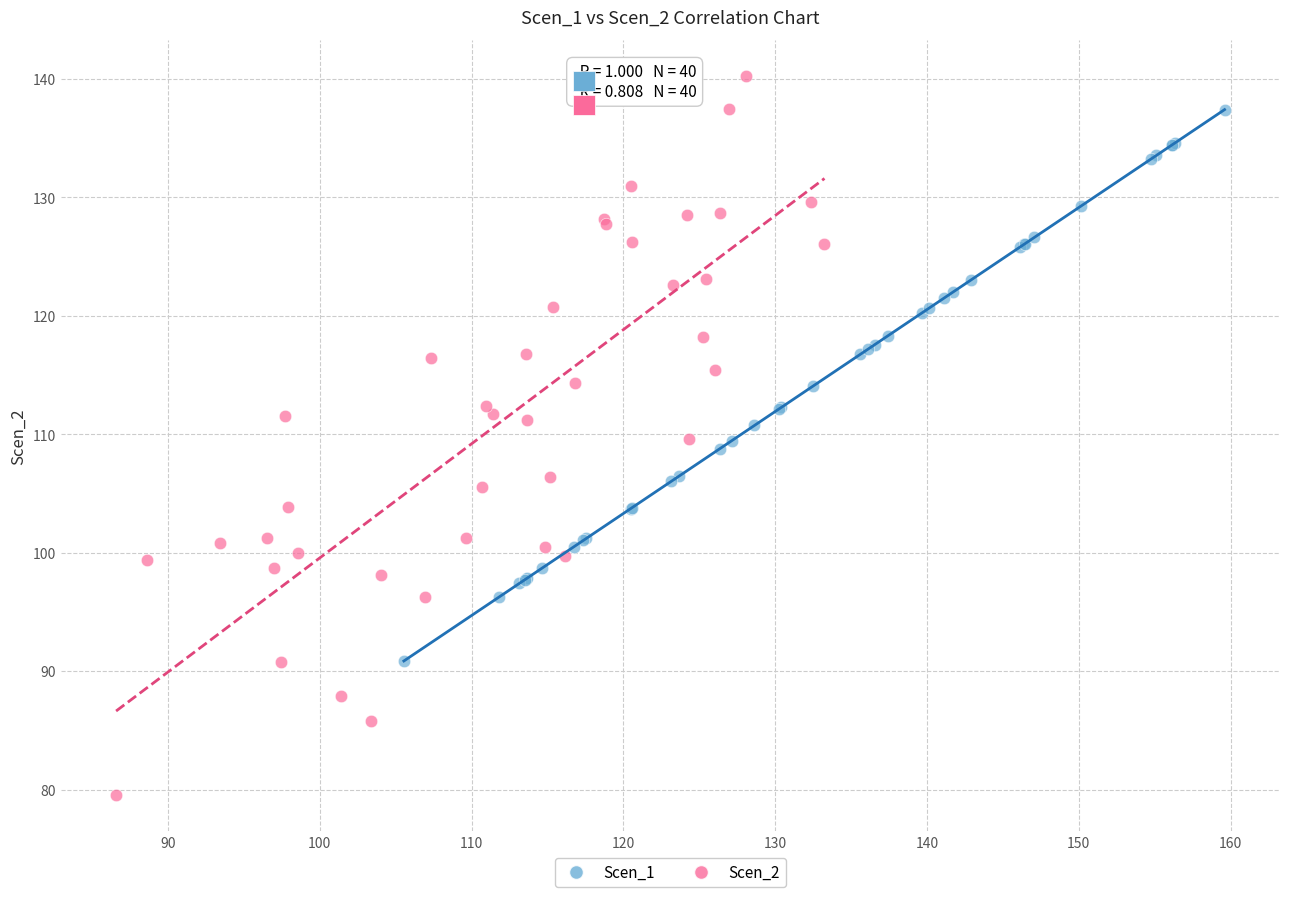

Which series reaches the maximum Y coordinate?

Scen_2